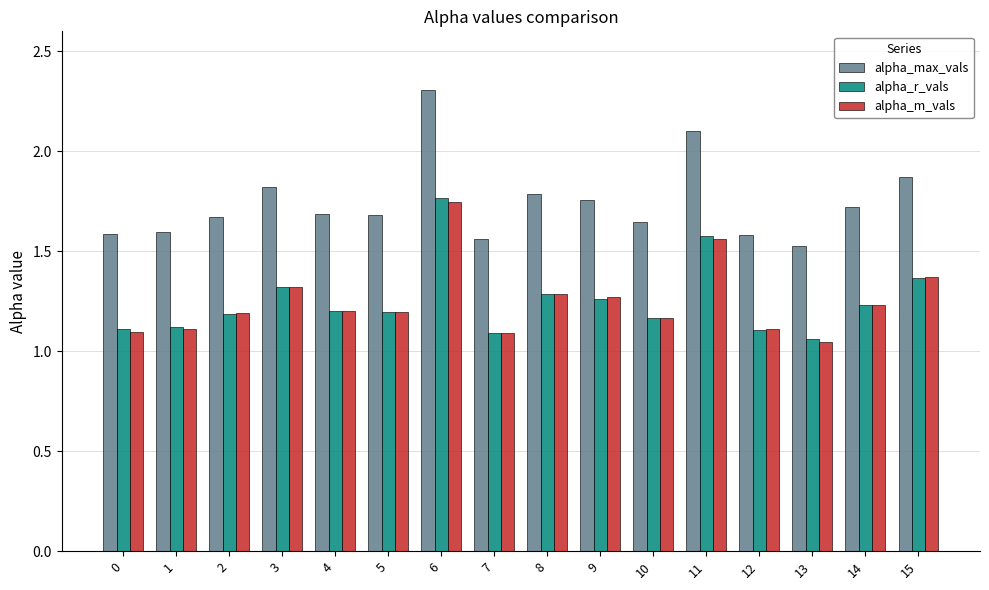

What is the spread (max minus min) of values at 10?

0.5